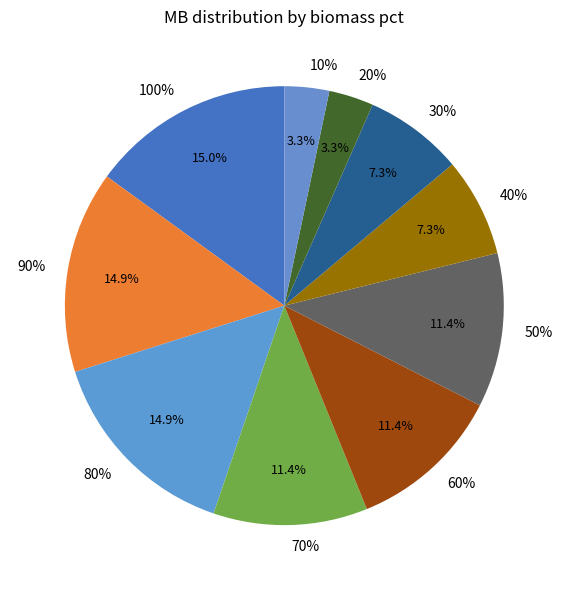

To the nearest percent, what portion does 70% represent?

11%